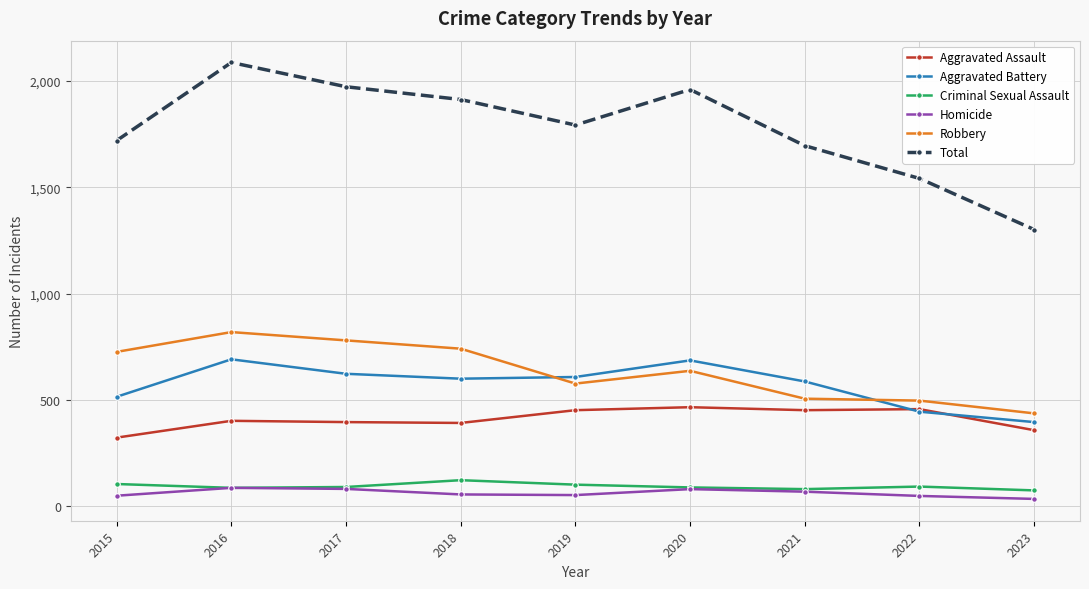

Is the value of Total at 2022 greater than the value of Homicide at 2022?

Yes